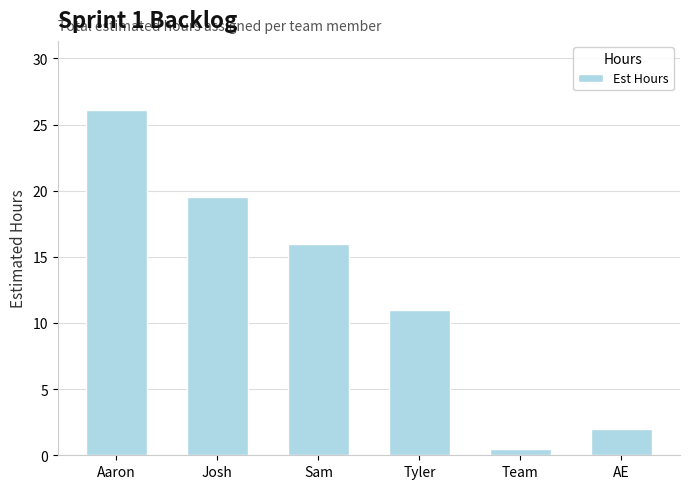

Is it true that the value at Tyler is 18.1?

False